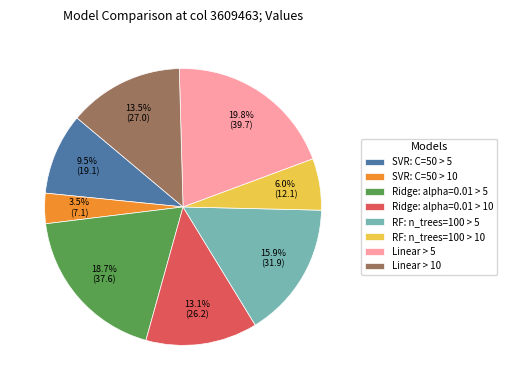

Which slice is the smallest?

SVR: C=50 > 10